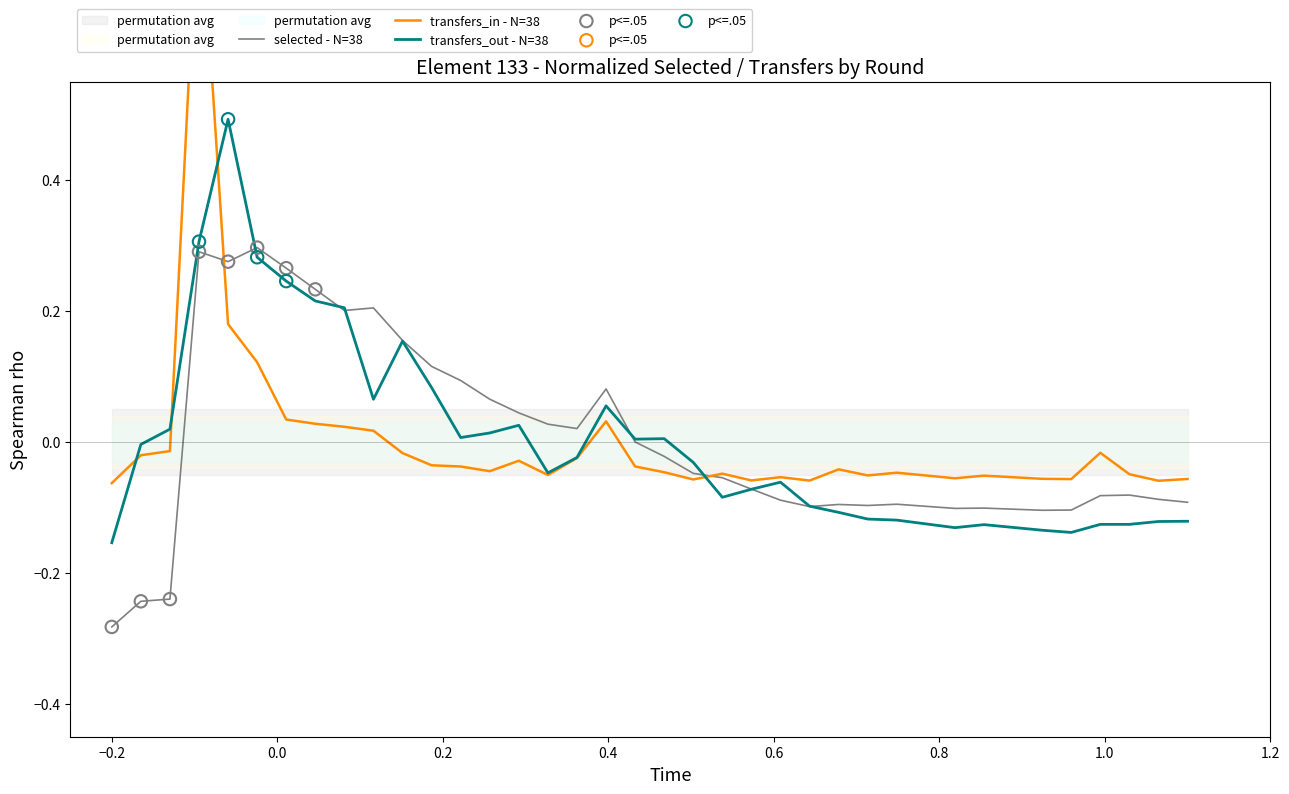

What are all the series names shown in the legend?

selected, transfers_in, transfers_out